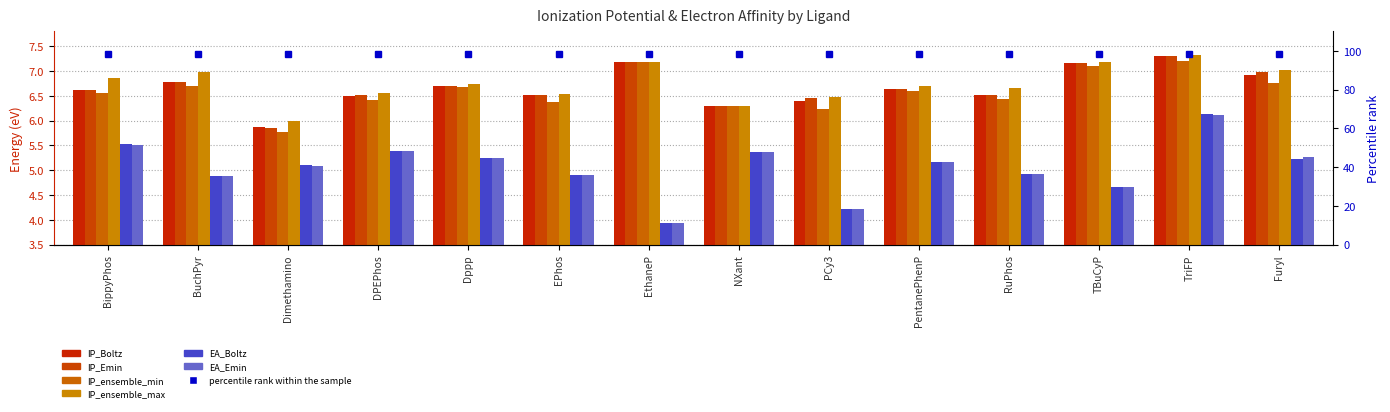

The value of IP_ensemble_max at PentanePhenP is 9.6. True or false?

False